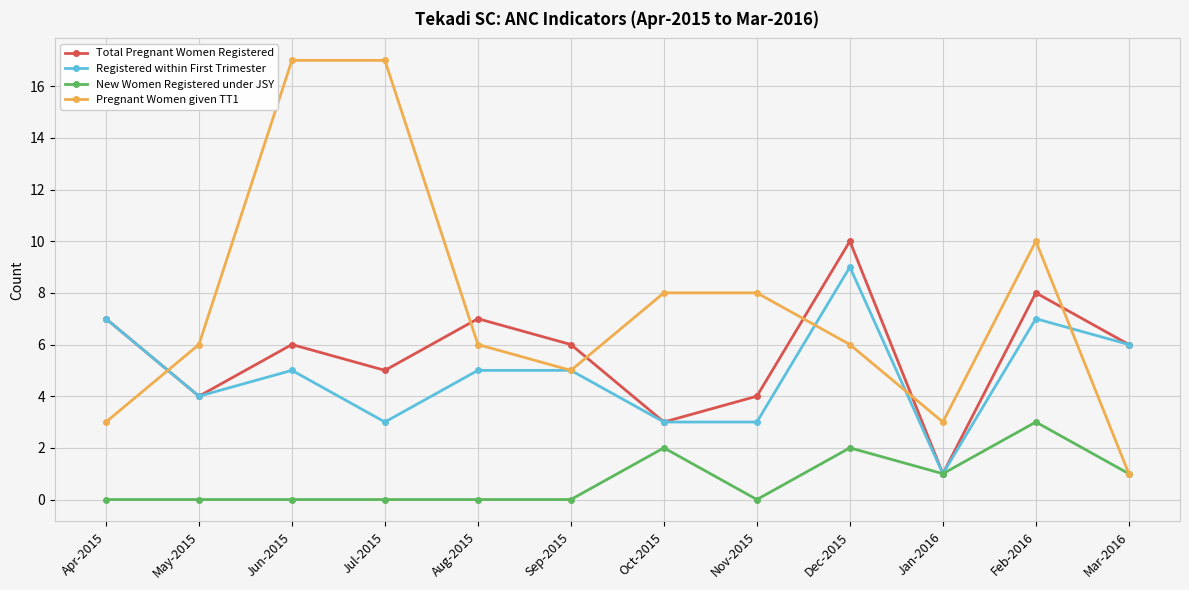

What position from the left is May-2015?

2